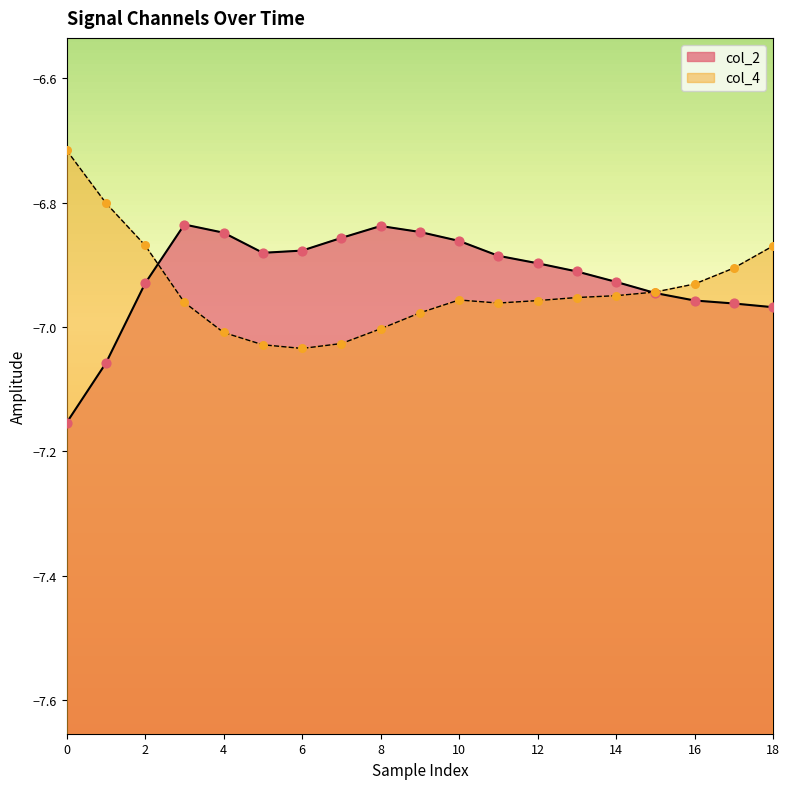

What are all the series names shown in the legend?

col_2, col_4